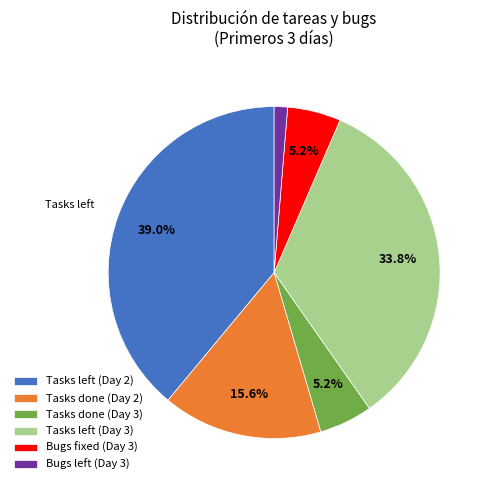

Is there a majority slice in this chart?

No